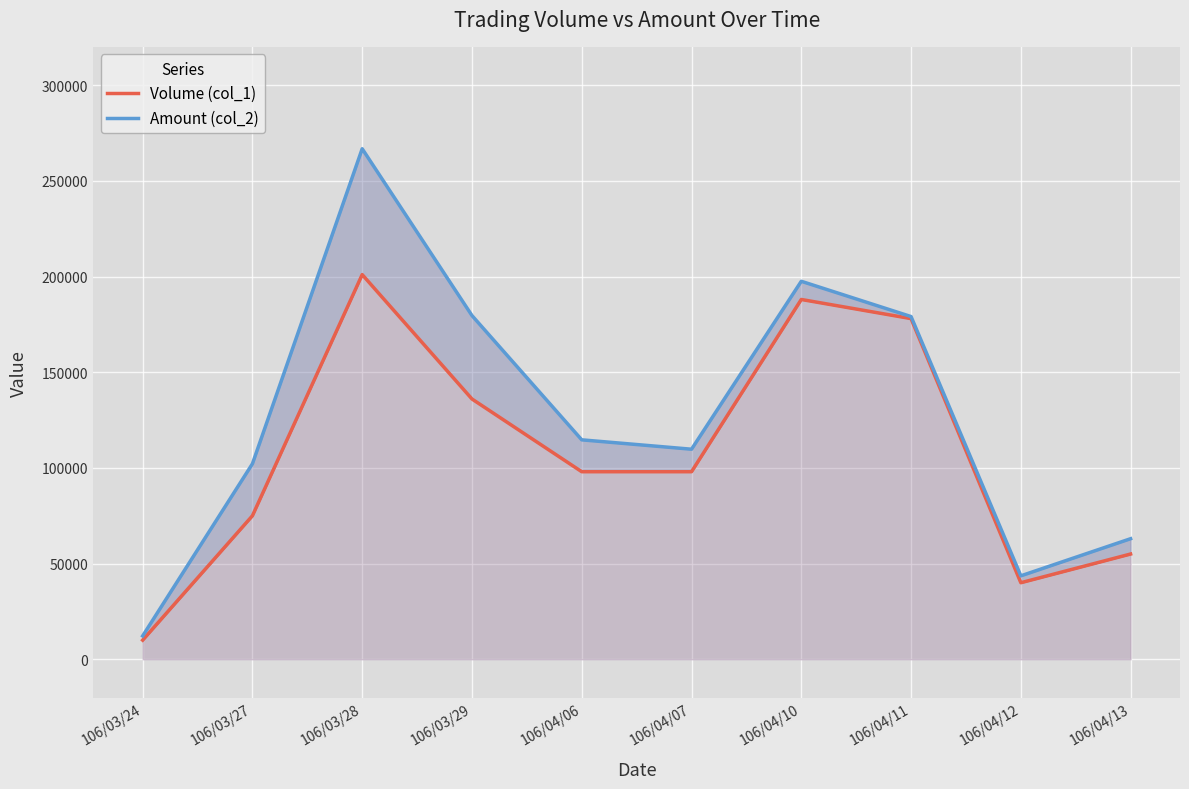

Does the chart display data point markers on the line(s)?

No